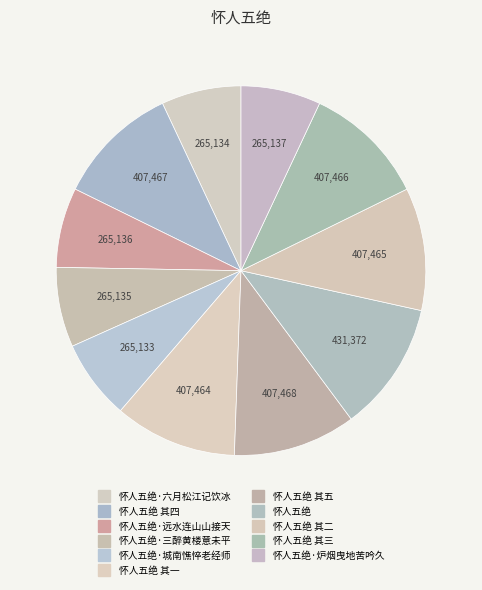

Count the number of slices in the pie.

11